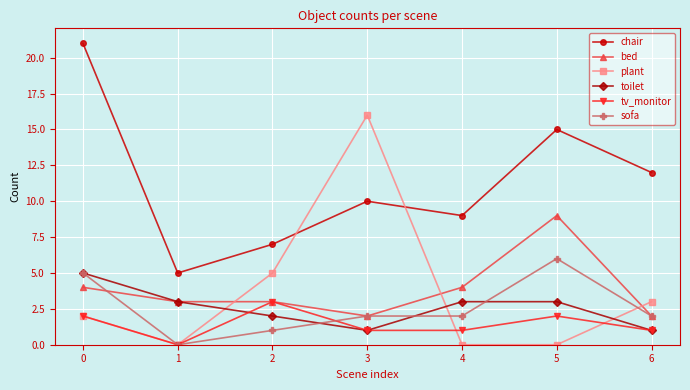

Reading left to right, what are all the values shown in this chart?

chair: 21	5	7	10	9	15	12
bed: 4	3	3	2	4	9	2
plant: 2	0	5	16	0	0	3
toilet: 5	3	2	1	3	3	1
tv_monitor: 2	0	3	1	1	2	1
sofa: 5	0	1	2	2	6	2